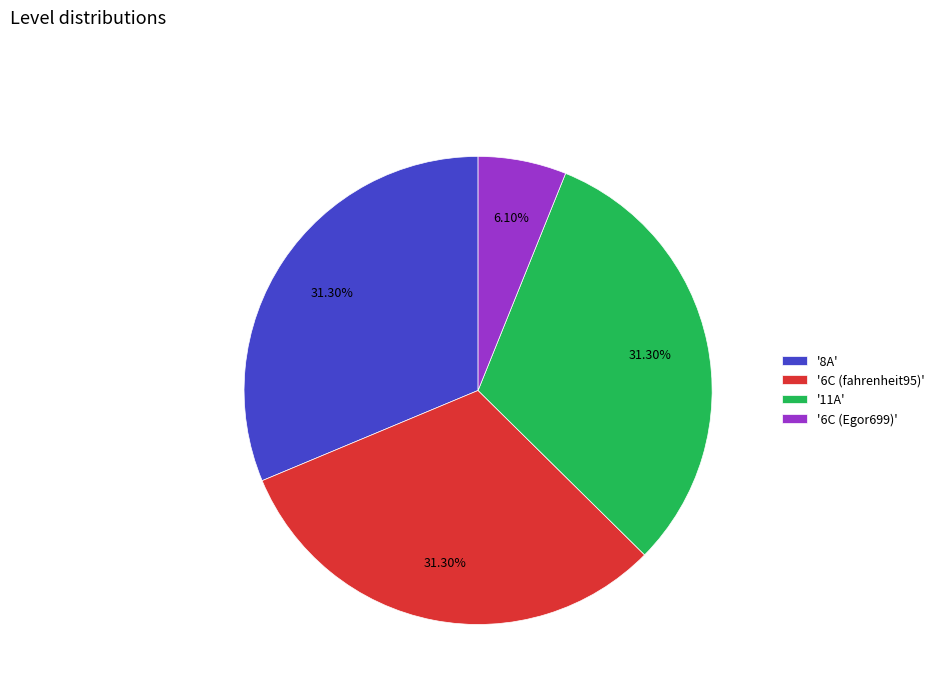

Does any single category account for the majority?

No